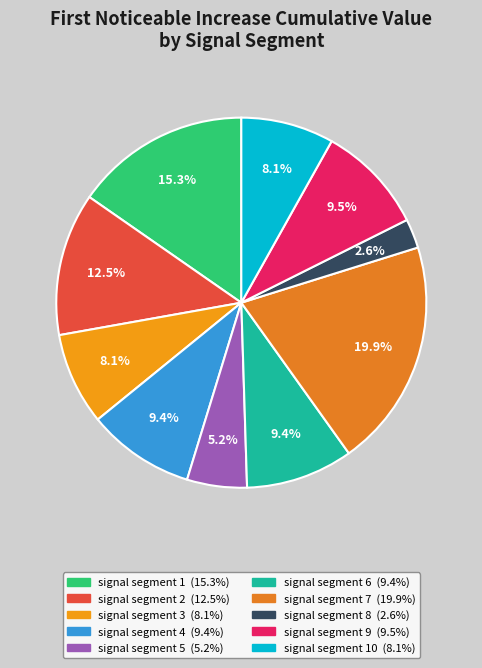

Which slice is the smallest?

signal segment 8